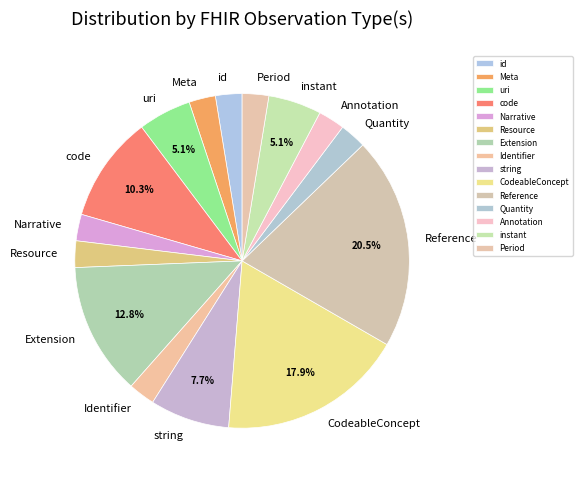

What portion of the pie excludes code?

89.7%